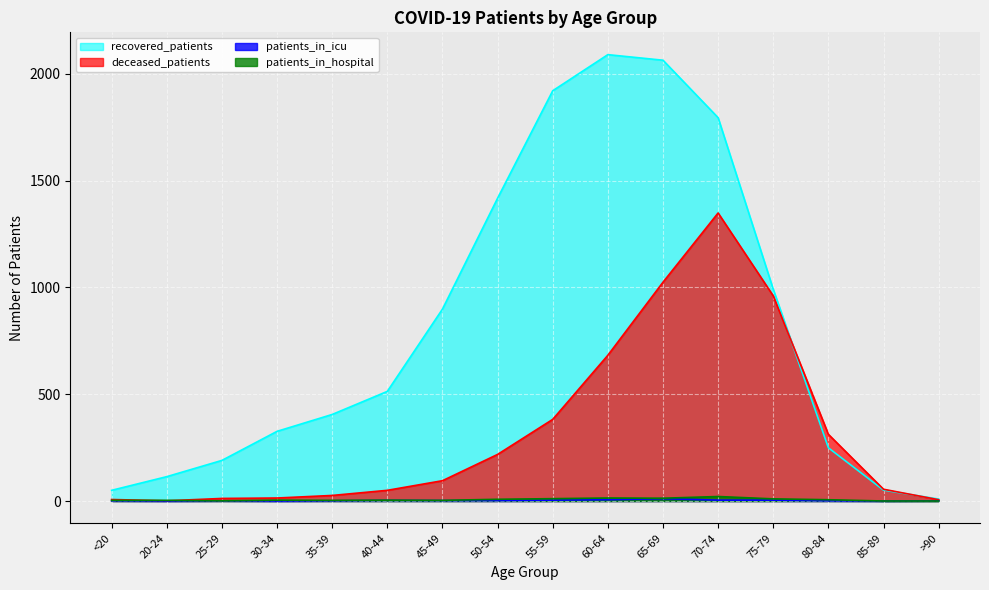

At which category does patients_in_hospital reach its first local peak?

30-34